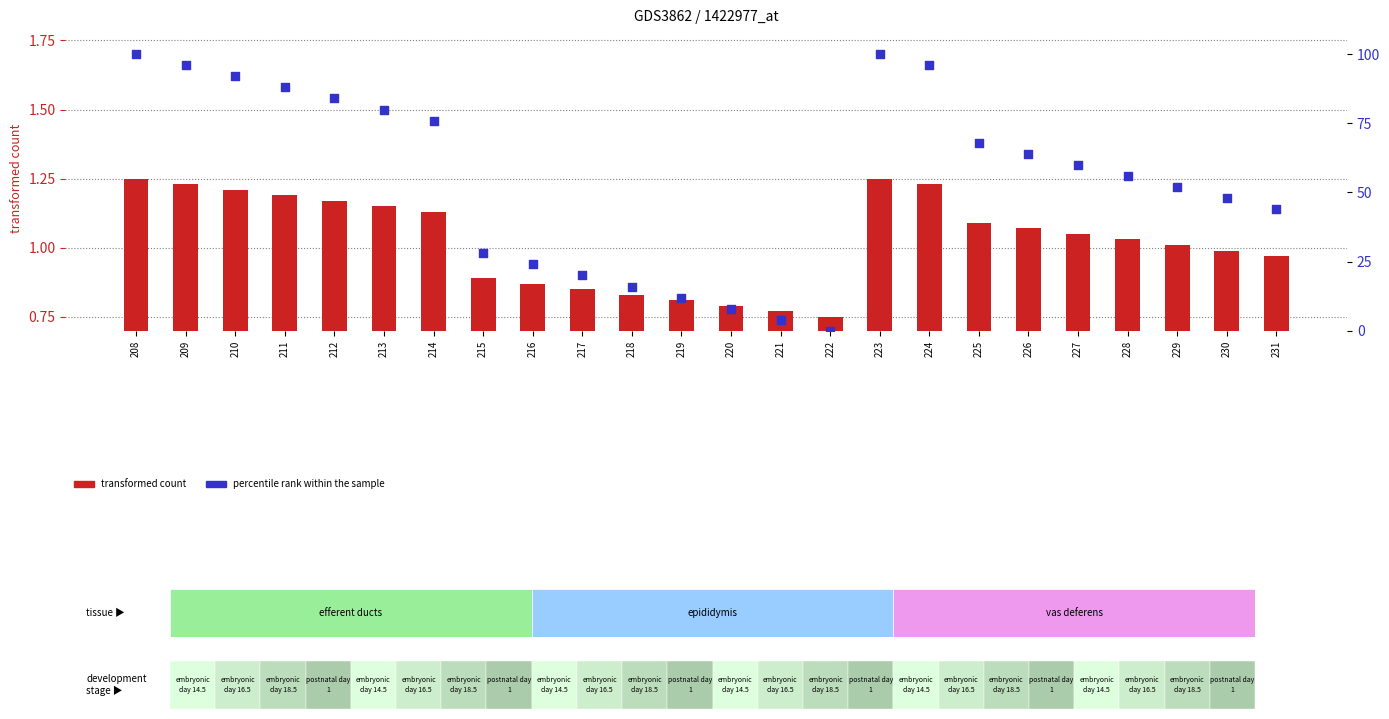

What is the total value across all series at 222?

0.8